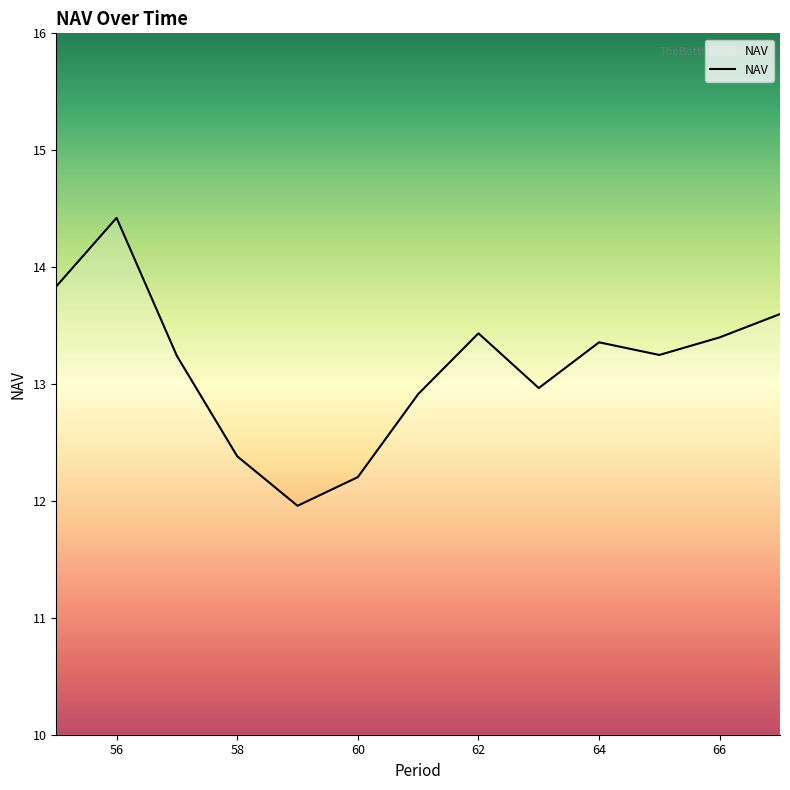

What is the difference between the maximum and minimum values?

2.5